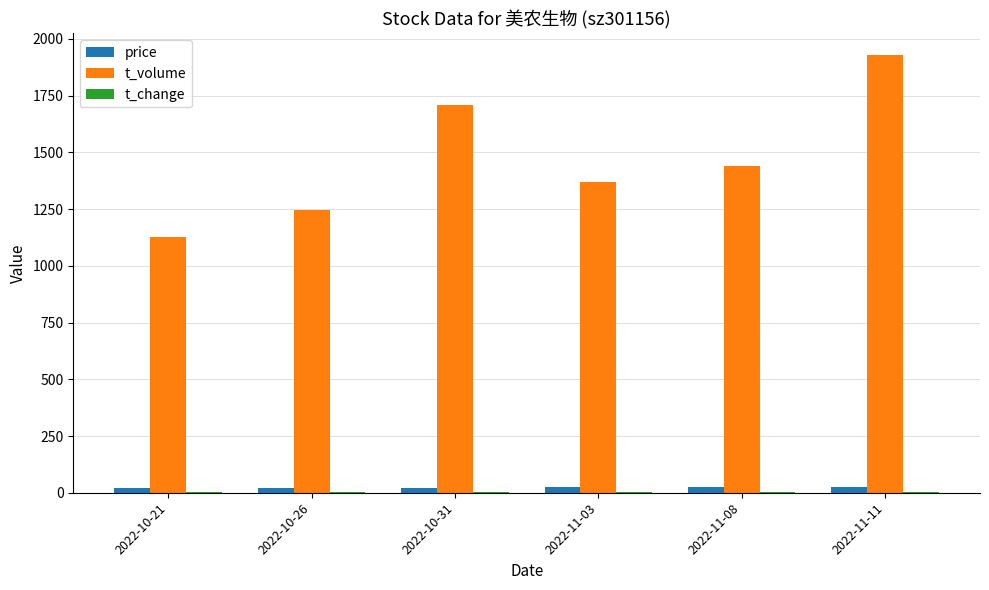

What is the sum of all t_volume values?

8824.0